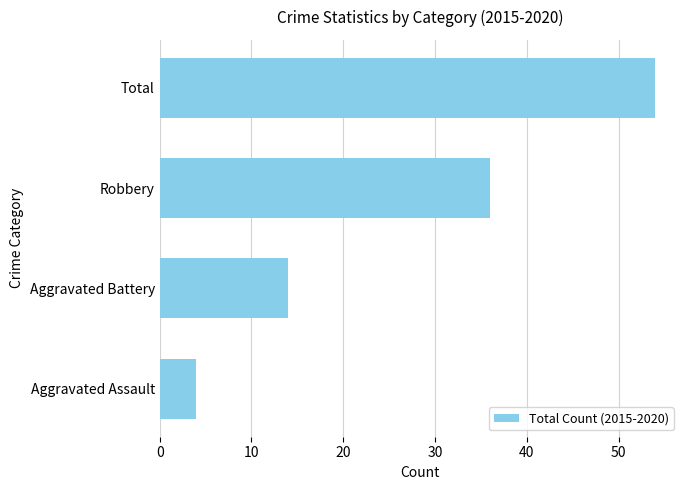

Where is the data nearest to the value 29?

Robbery